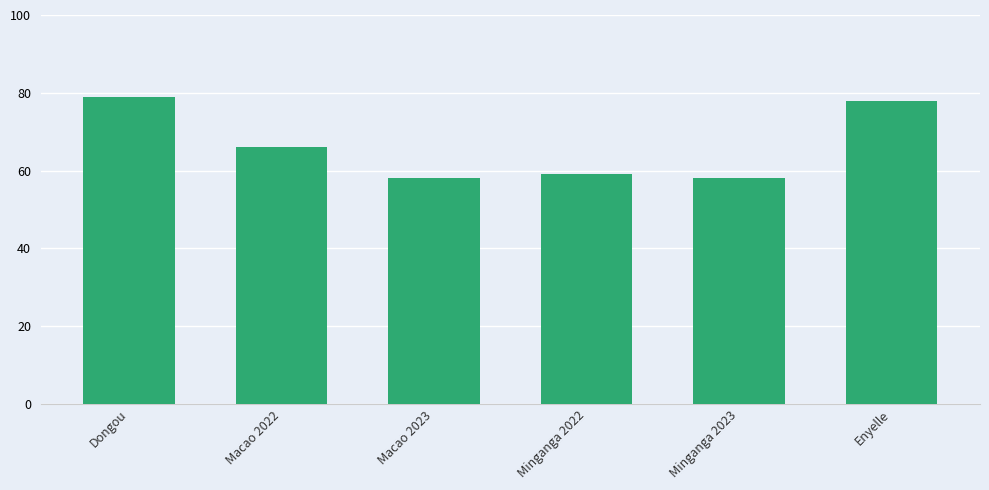

What value does the data have at Macao 2022?

66